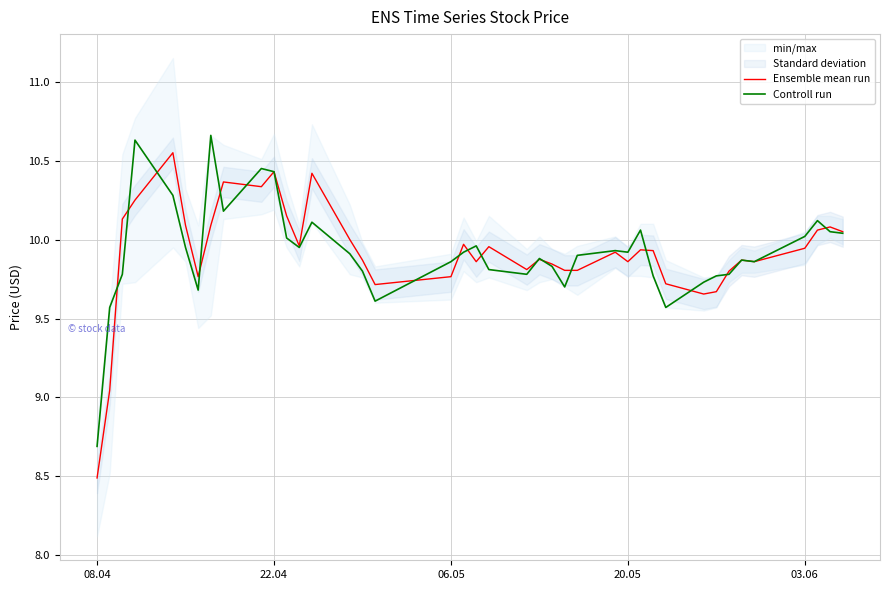

List the series in order of their overall mean, lowest first.

Ensemble mean run, Controll run